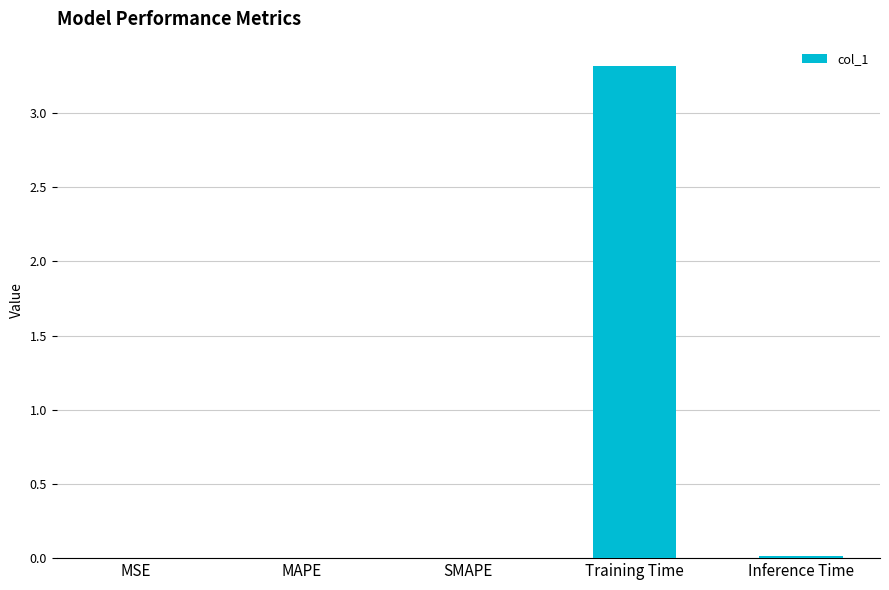

True or false: the data shows 4.9 at Training Time.

False